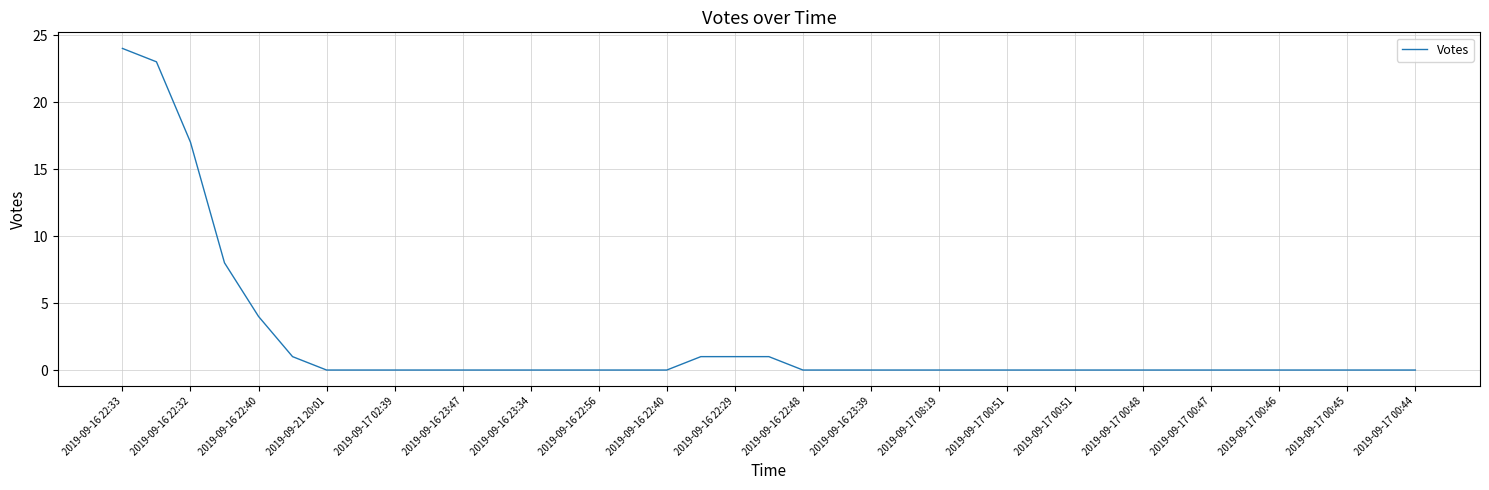

What is the greatest value displayed?

24